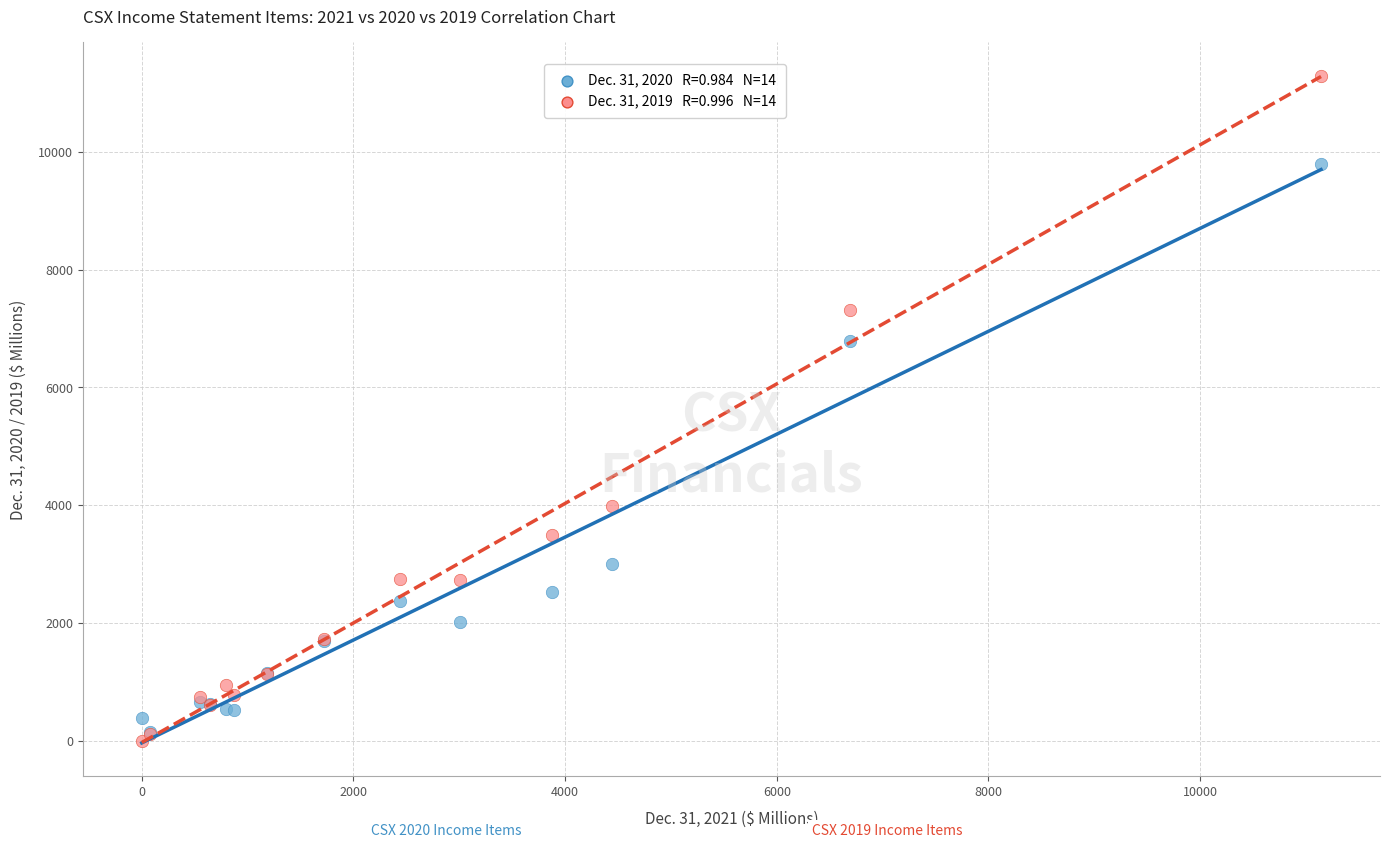

Across all series, what Y value is closest to 5648?

6787